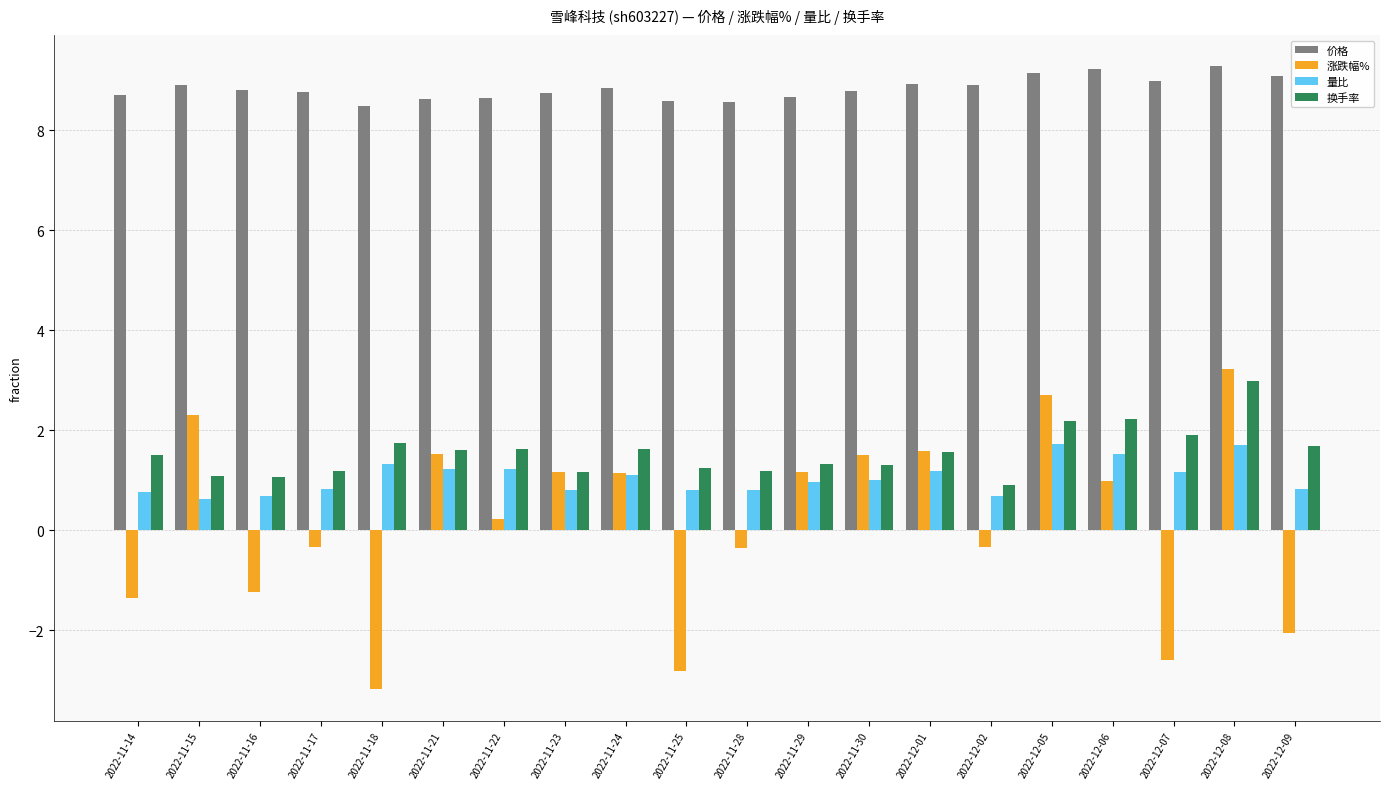

How many data points in 涨跌幅% are above 0?

11